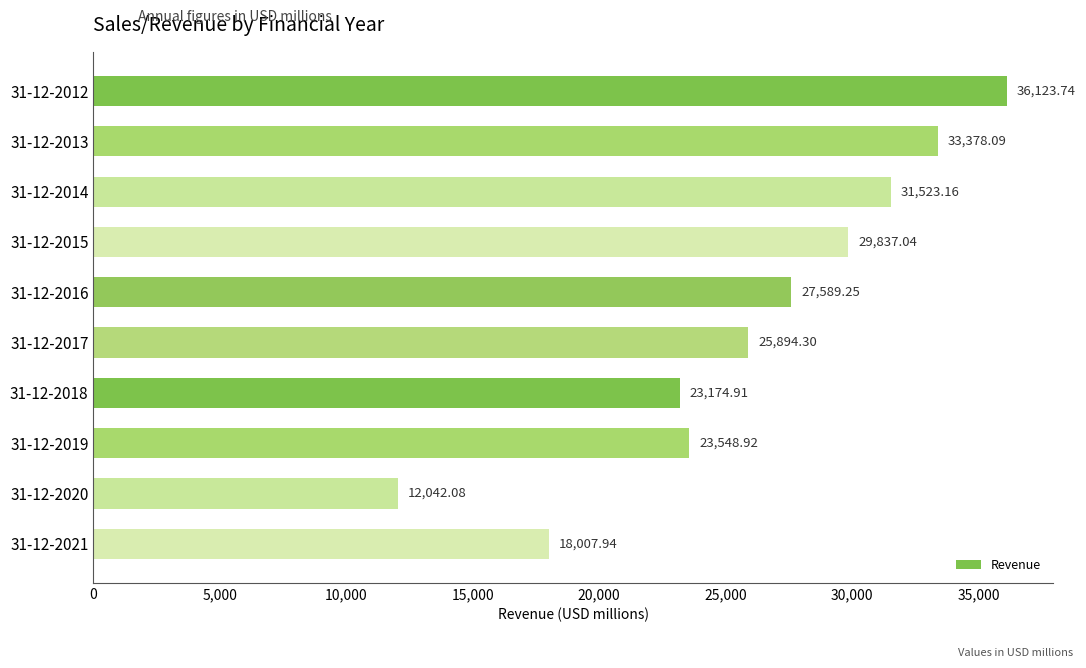

What is the difference between the maximum and second lowest values?

18115.8